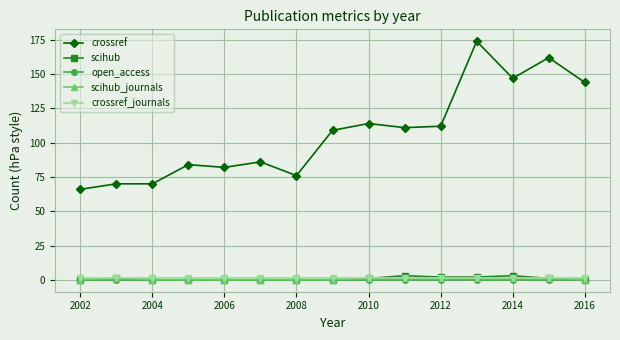

What are all the series names shown in the legend?

crossref, scihub, open_access, scihub_journals, crossref_journals